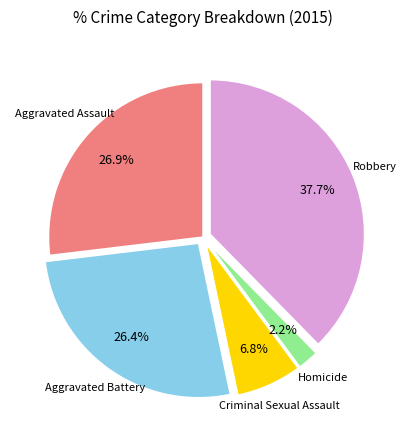

Is there a majority slice in this chart?

No